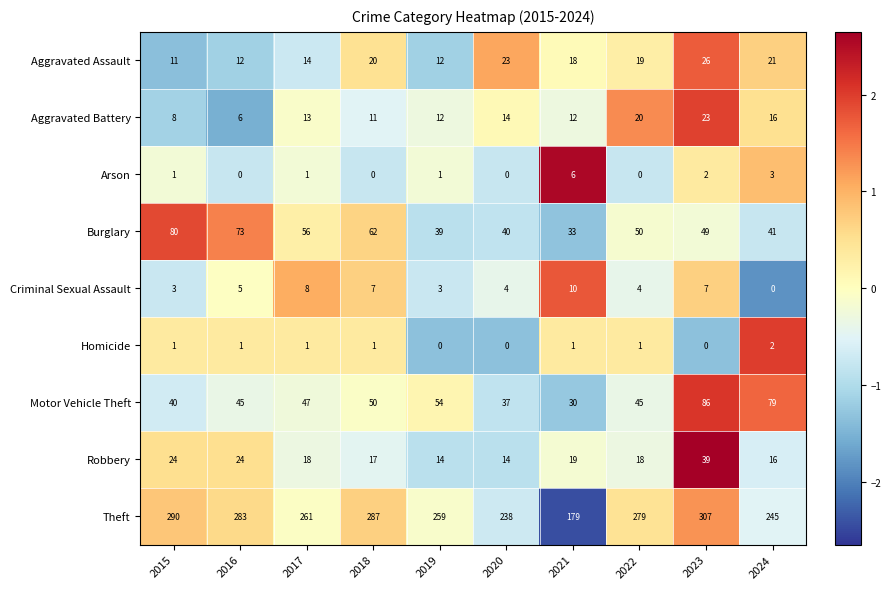

At which label does Aggravated Battery reach its peak?

2023